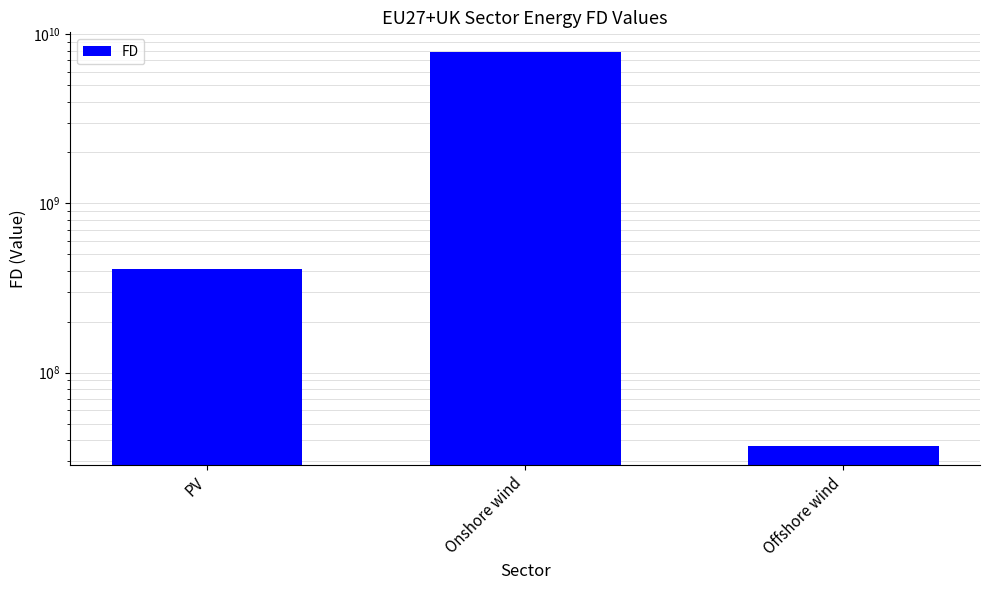

What is the difference between the second highest and minimum values?

370635582.8